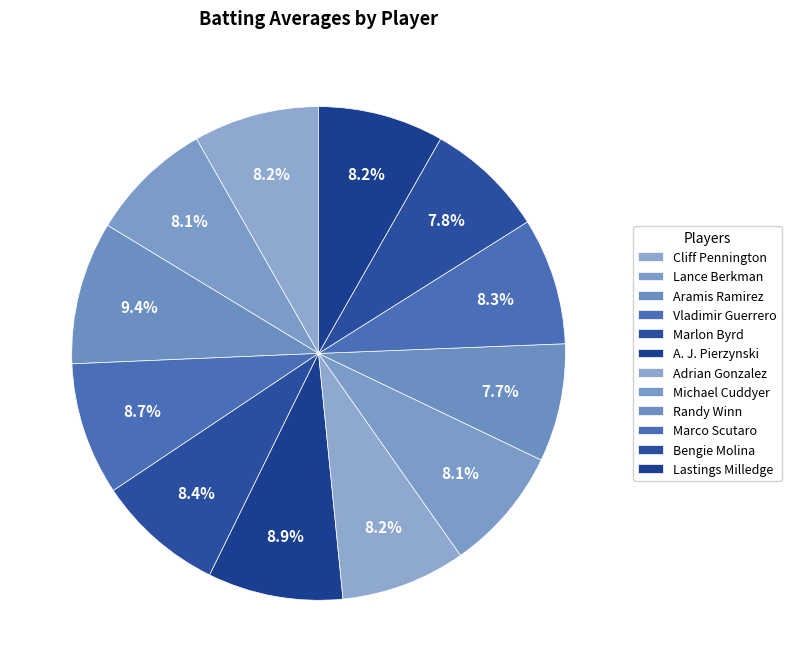

To the nearest percent, what is the combined percentage of Randy Winn and A. J. Pierzynski?

17%